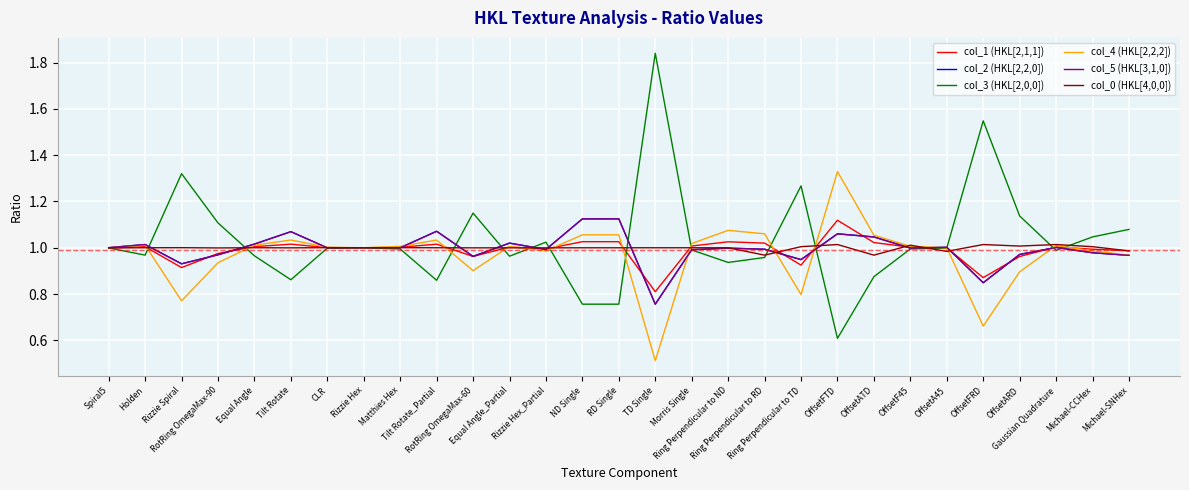

Where is col_3 (HKL[2,0,0]) nearest to the value 1?

Rizzie Hex